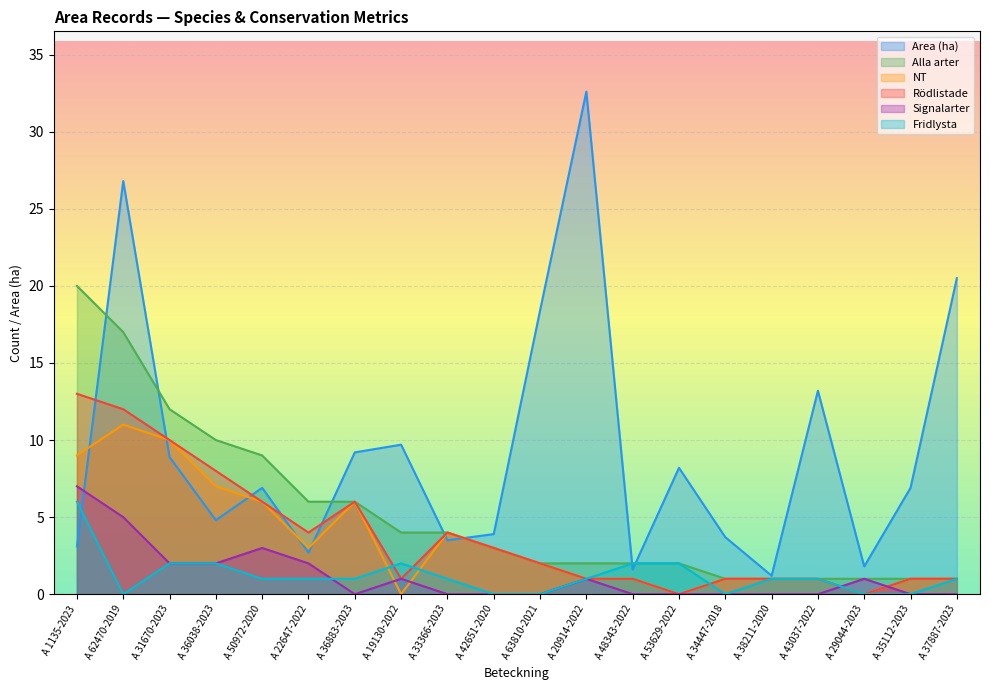

List the labels in order of Signalarter value, largest first.

A 1135-2023, A 62470-2019, A 50972-2020, A 31670-2023, A 36038-2023, A 22647-2022, A 19130-2022, A 20914-2022, A 29044-2023, A 36883-2023, A 33366-2023, A 42651-2020, A 63810-2021, A 48343-2022, A 53629-2022, A 34447-2018, A 38211-2020, A 43037-2022, A 35112-2023, A 37887-2023